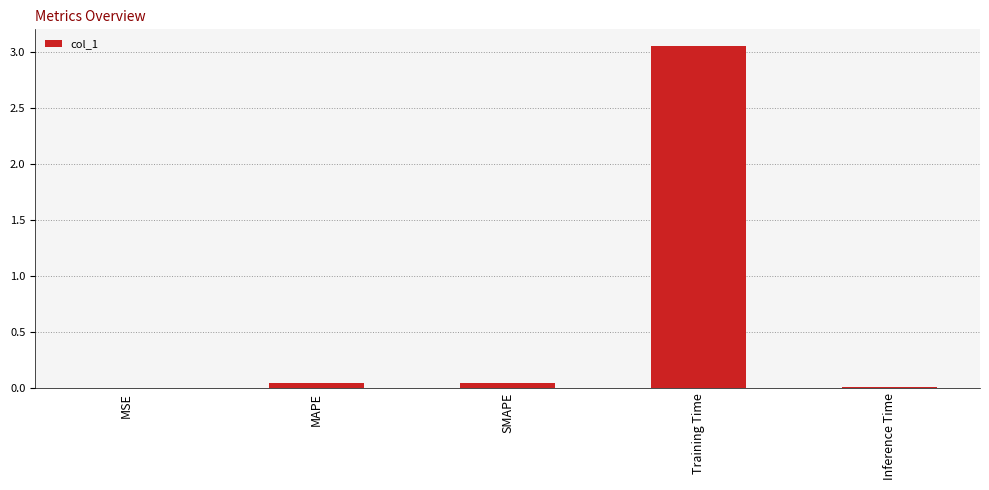

Which has a higher value, MAPE or Training Time?

Training Time